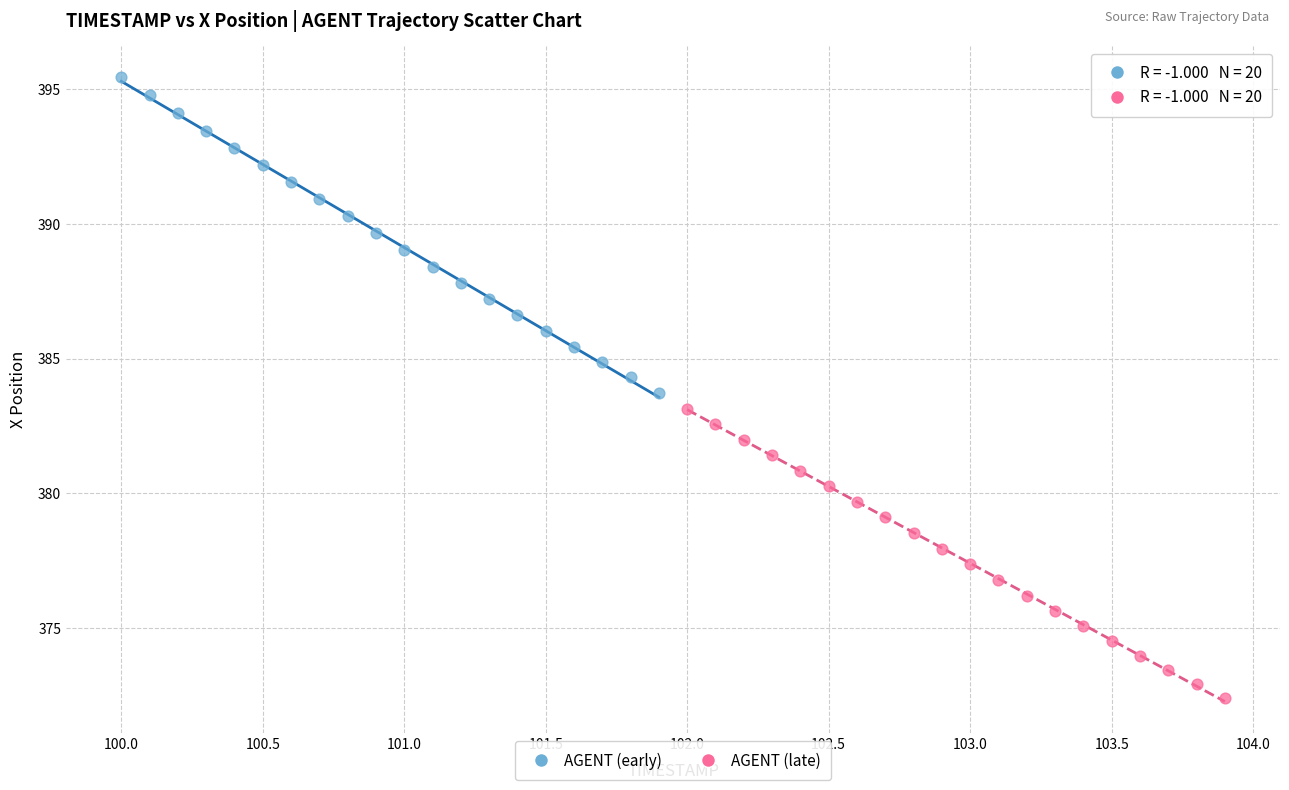

Which series has the largest Y range (max minus min)?

AGENT (early)